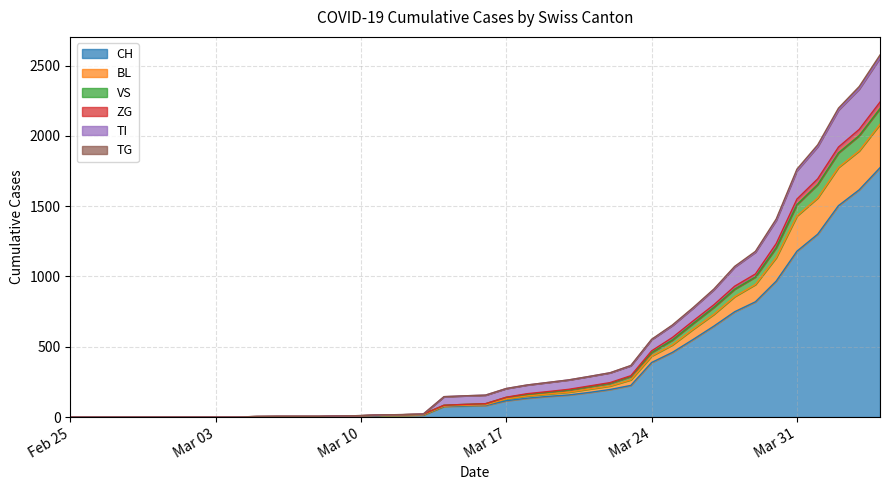

What is the maximum value for CH?

1774